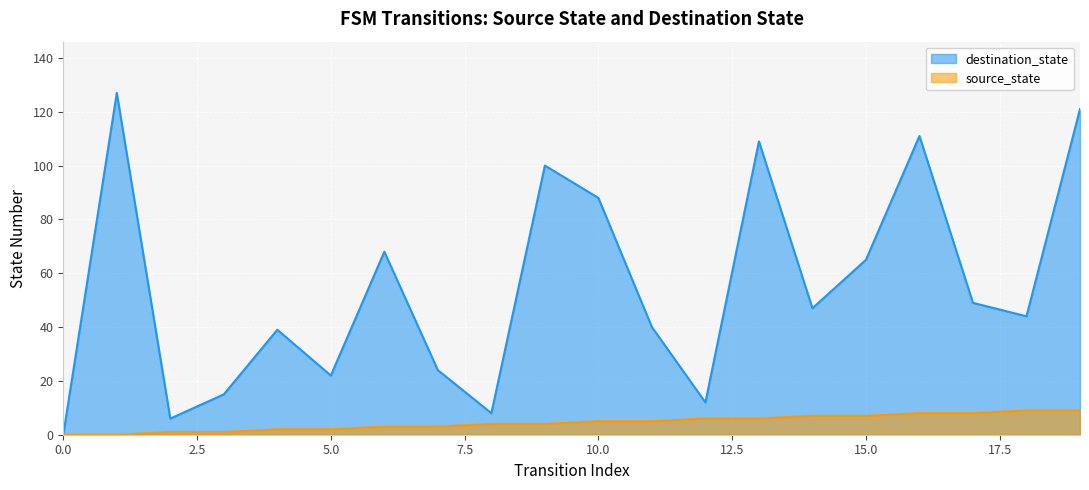

Reading left to right, extract all data points from this chart.

destination_state: 0=0	1=127	2=6	3=15	4=39	5=22	6=68	7=24	8=8	9=100	10=88	11=40	12=12	13=109	14=47	15=65	16=111	17=49	18=44	19=121
source_state: 0=0	1=0	2=1	3=1	4=2	5=2	6=3	7=3	8=4	9=4	10=5	11=5	12=6	13=6	14=7	15=7	16=8	17=8	18=9	19=9